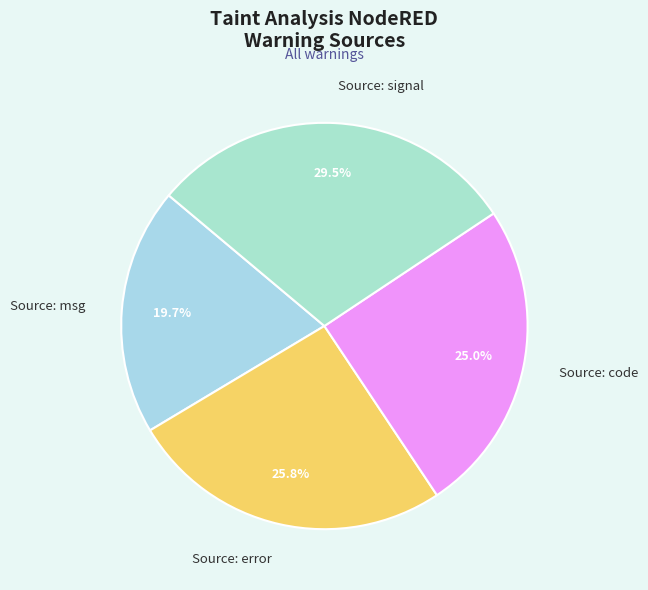

To the nearest percent, what percentage of the pie is Source: error?

26%